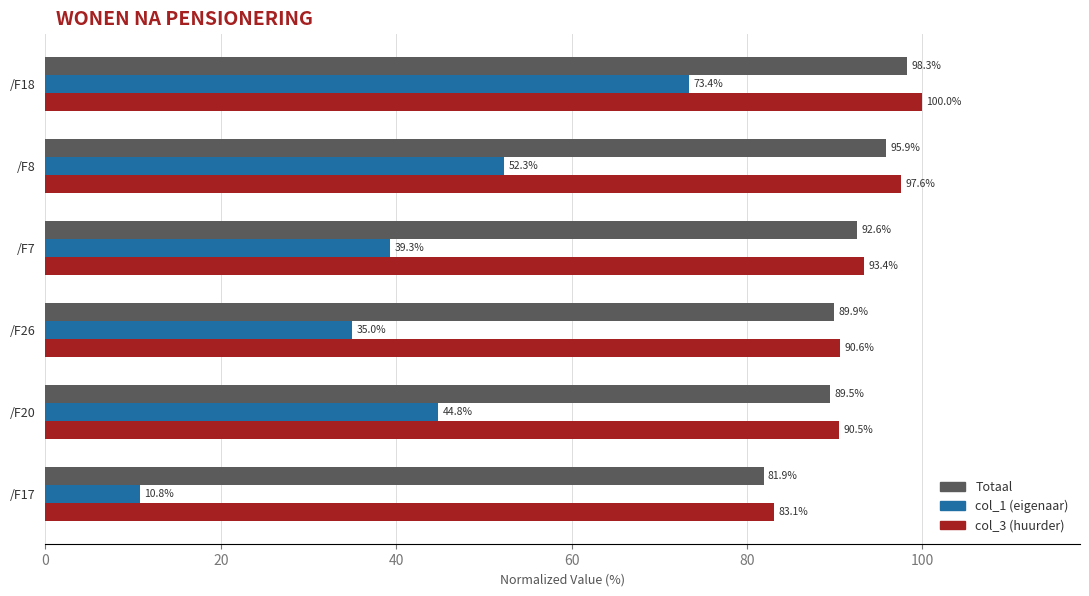

At which category is the sum across all series the highest?

/F18